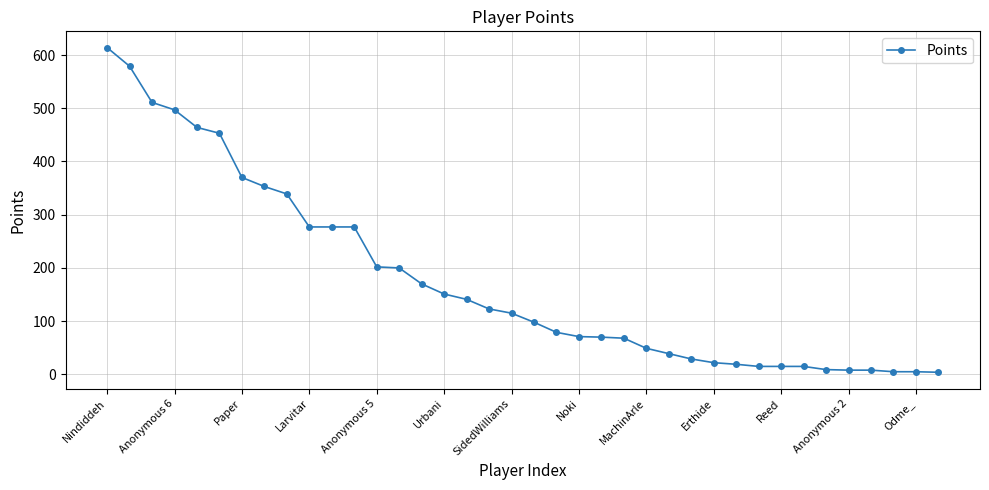

What is the sum of all values?

6741